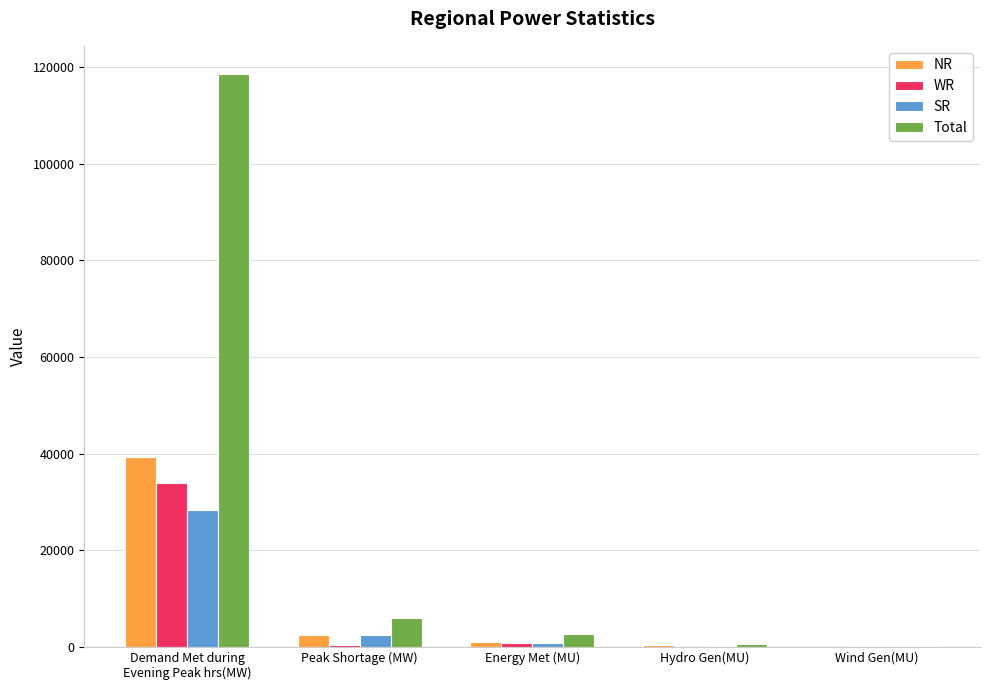

True or false: Total has a value of 2736 at Energy Met (MU).

True